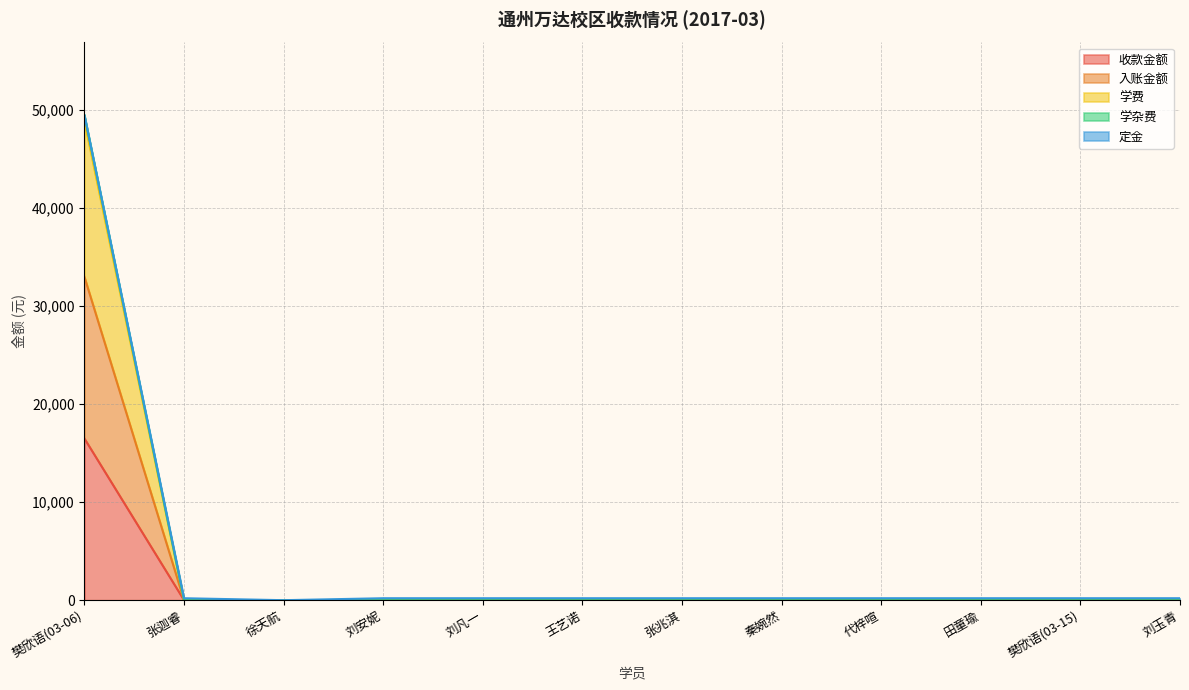

True or false: 收款金额 and 学杂费 intersect in this chart.

False